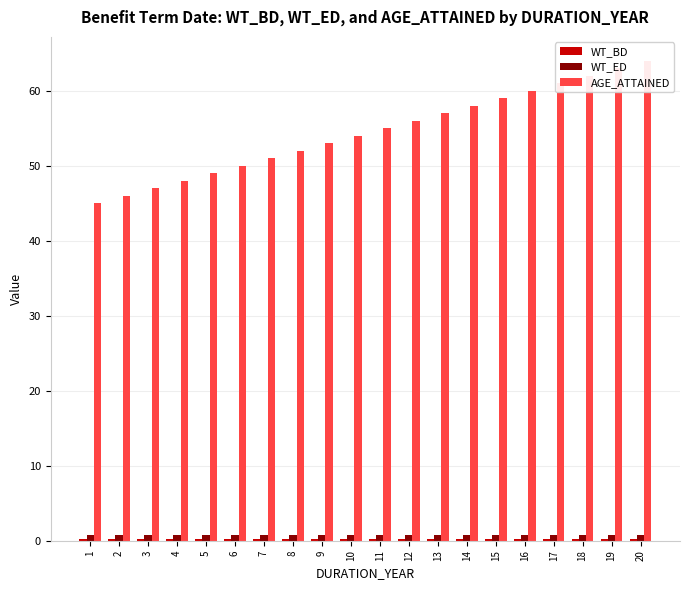

Is it true that WT_ED equals 0.8 at 1?

True